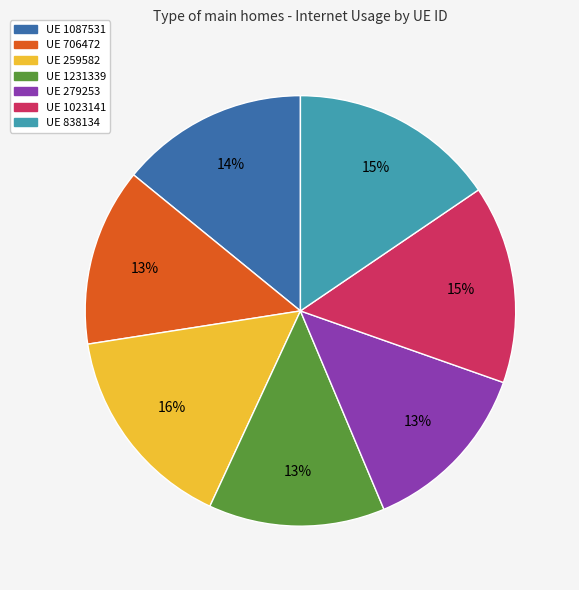

True or false: UE 1023141 accounts for 15% of the total.

True